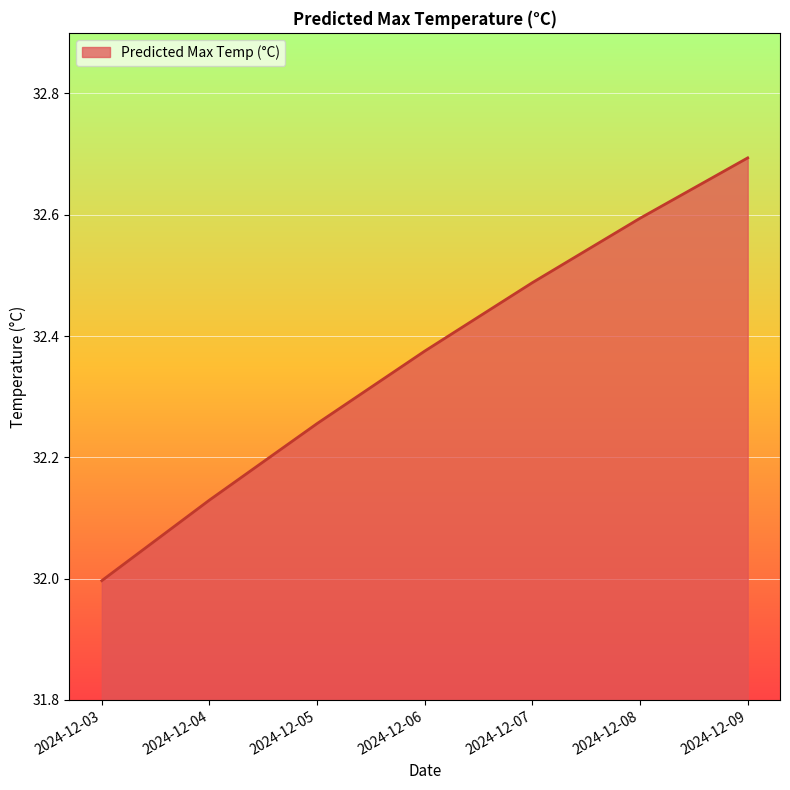

List the labels in order of value, largest first.

2024-12-09, 2024-12-08, 2024-12-07, 2024-12-06, 2024-12-05, 2024-12-04, 2024-12-03